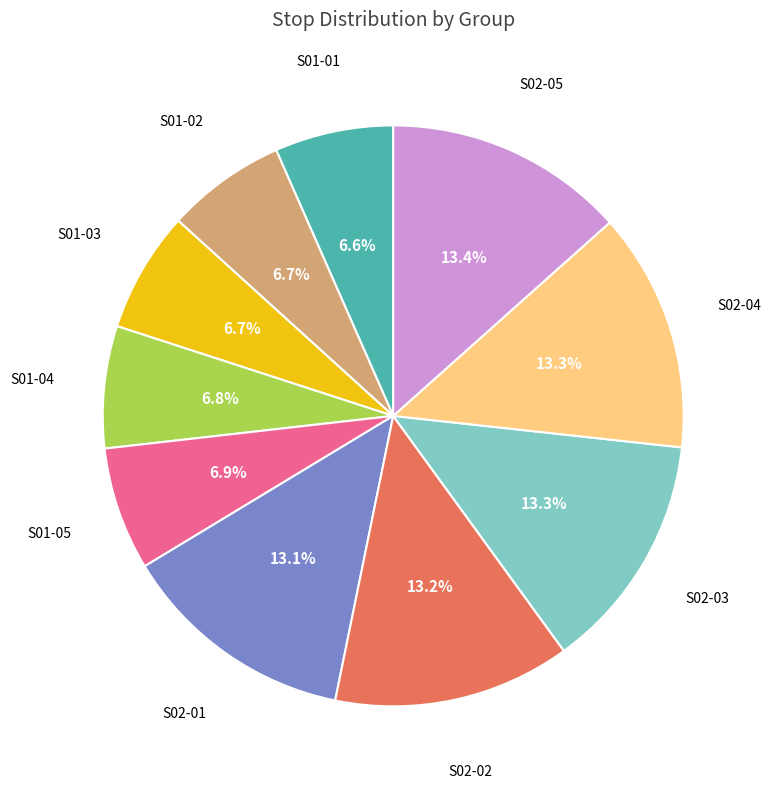

Is there any slice that represents more than half of the pie?

No